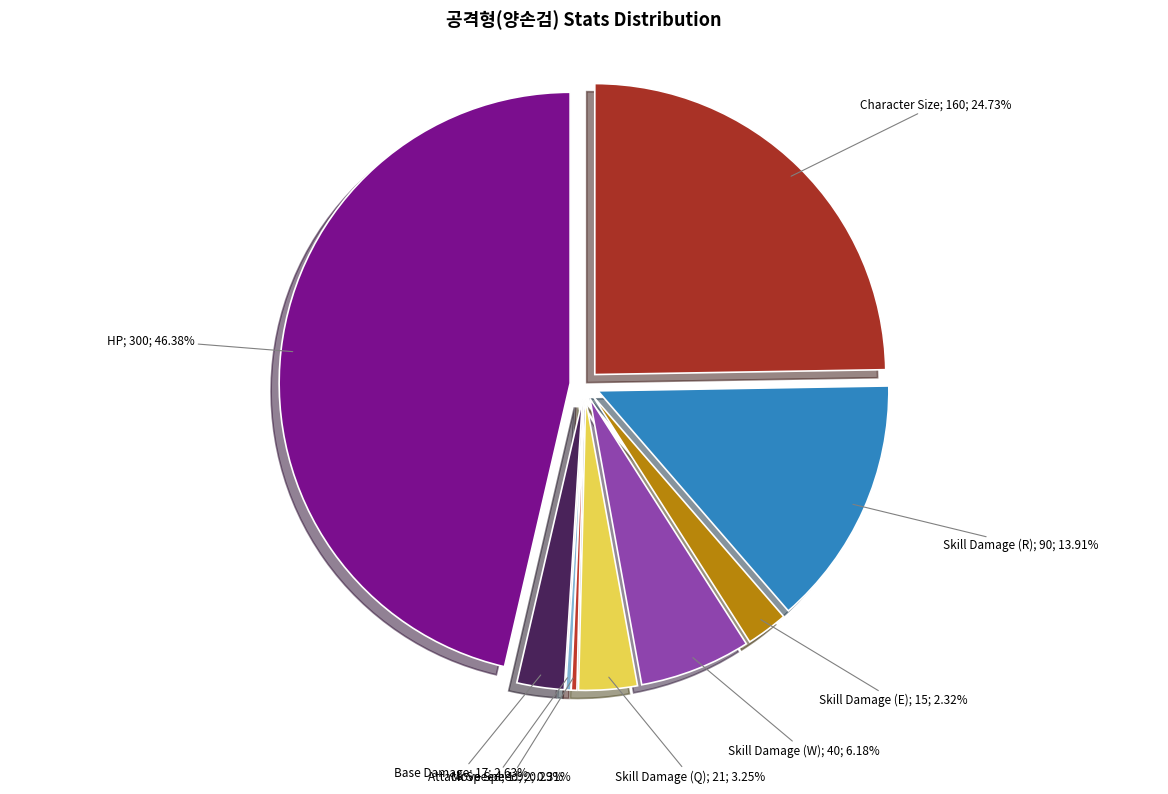

To the nearest percent, what is the average slice percentage?

11%